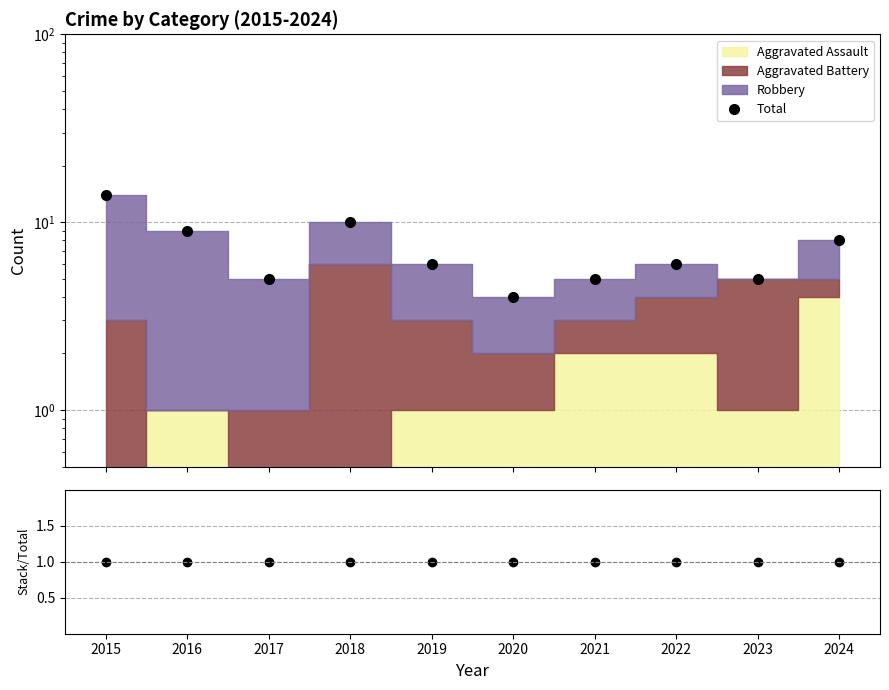

Count the number of data series in this chart.

2